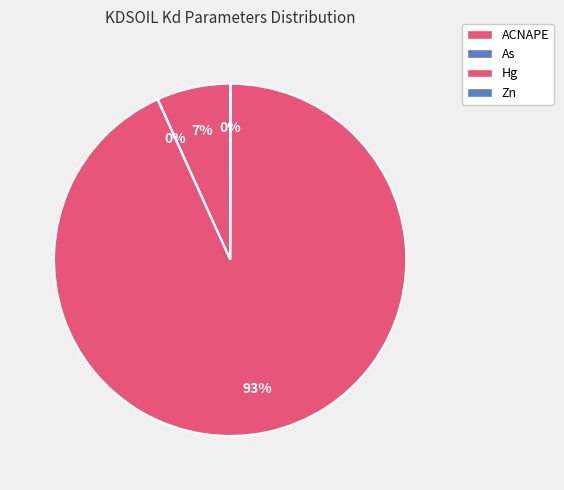

How many slices are in this pie chart?

4